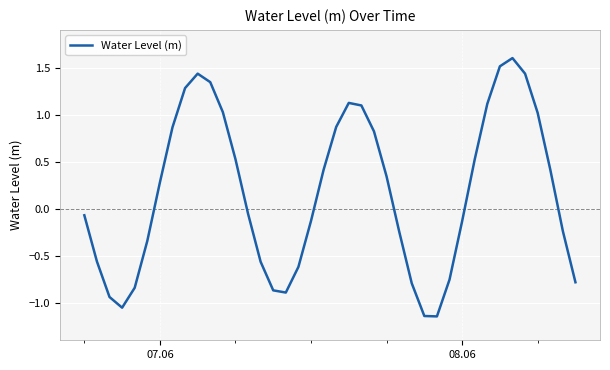

How many distinct data groups are displayed?

1